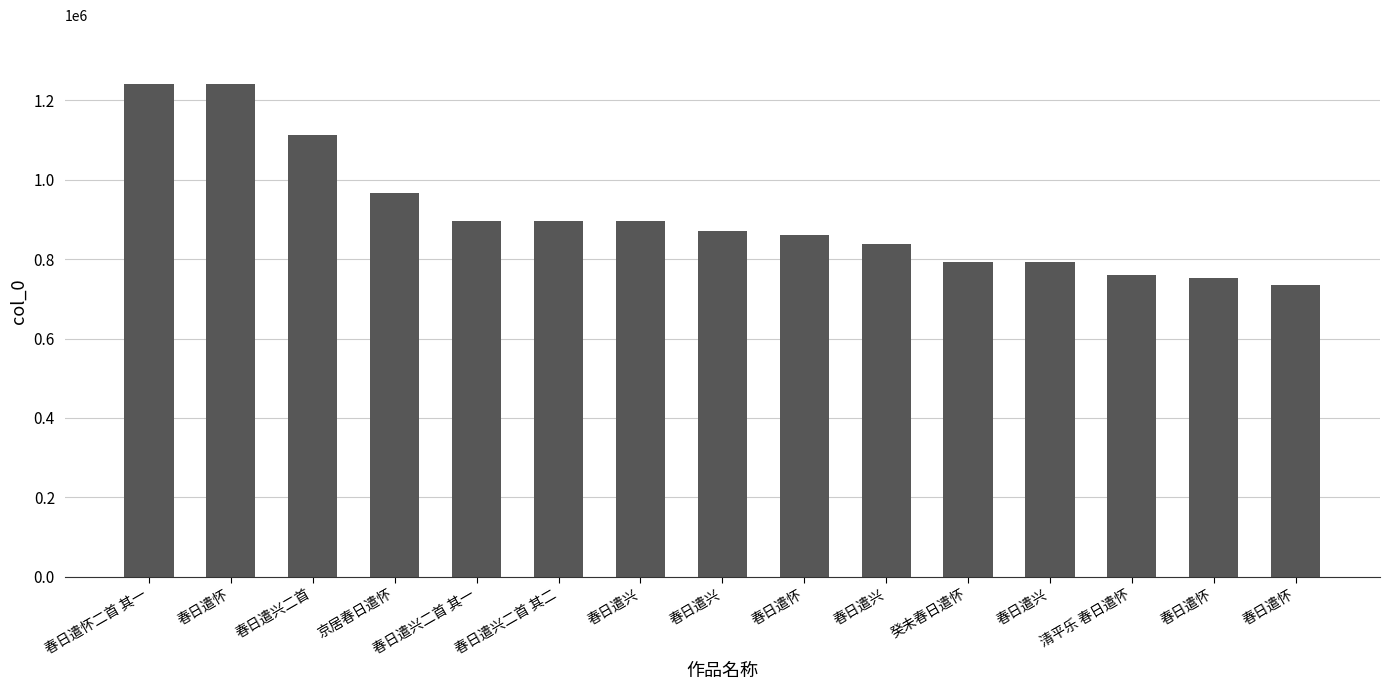

What is the value of the 7th bar from the left?

897124